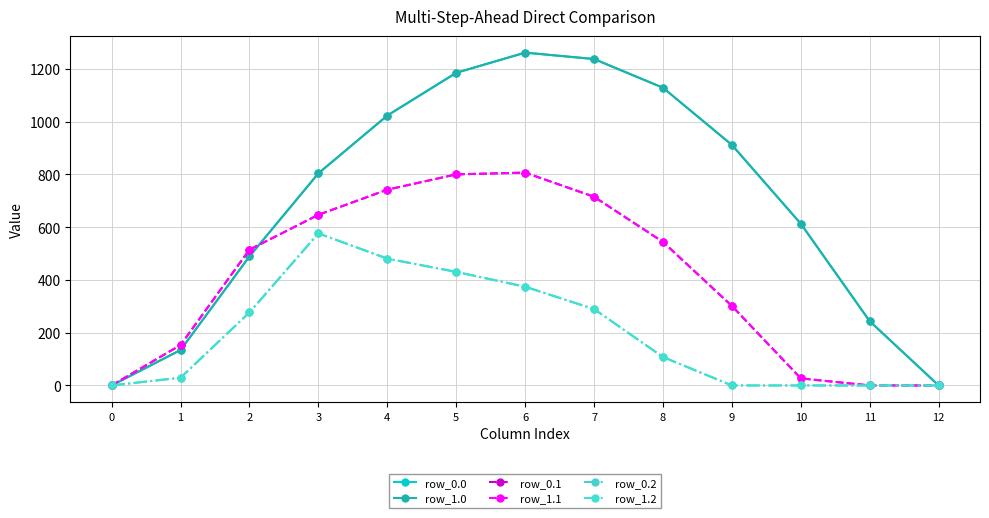

Rank the series at 12 from highest to lowest value.

row_0.0, row_1.0, row_0.1, row_1.1, row_0.2, row_1.2